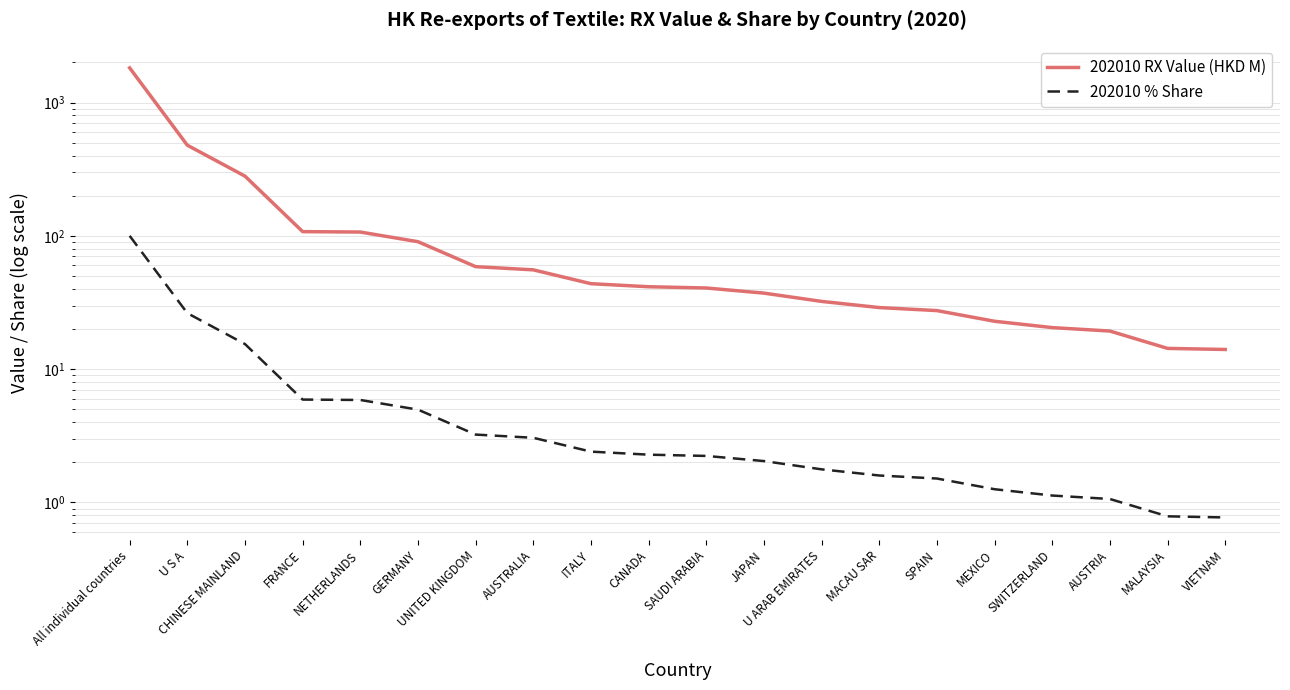

At how many categories does at least one series exceed 1272?

1